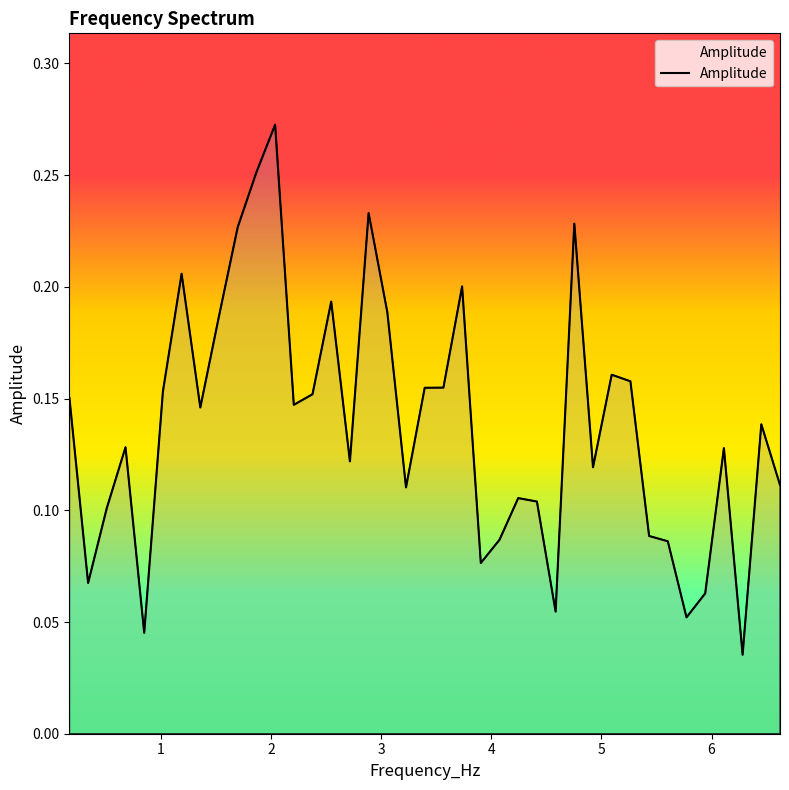

Does the chart display data point markers on the line(s)?

No